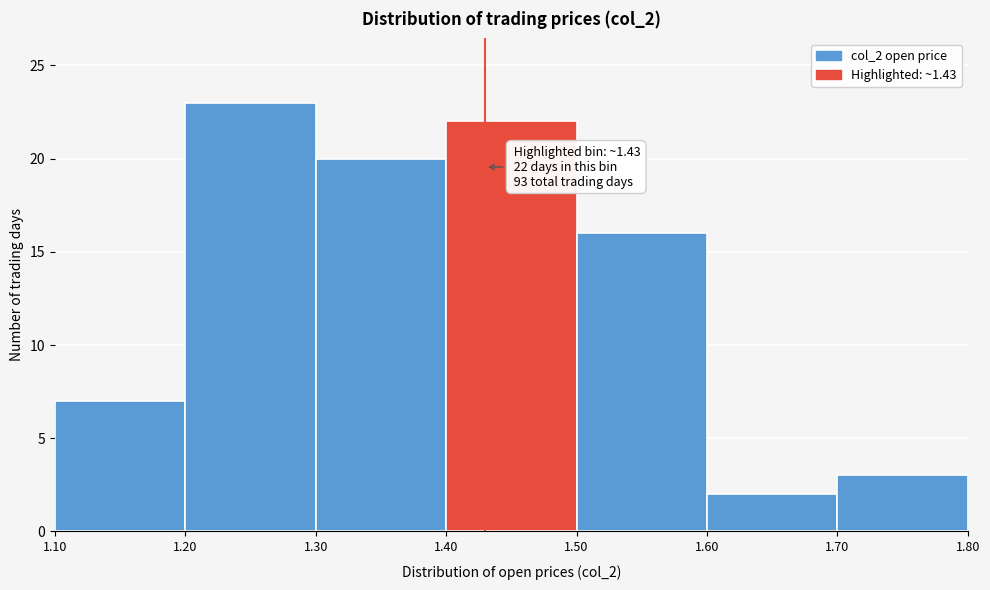

Which range on the x-axis has the tallest bar?

1.20 to 1.30